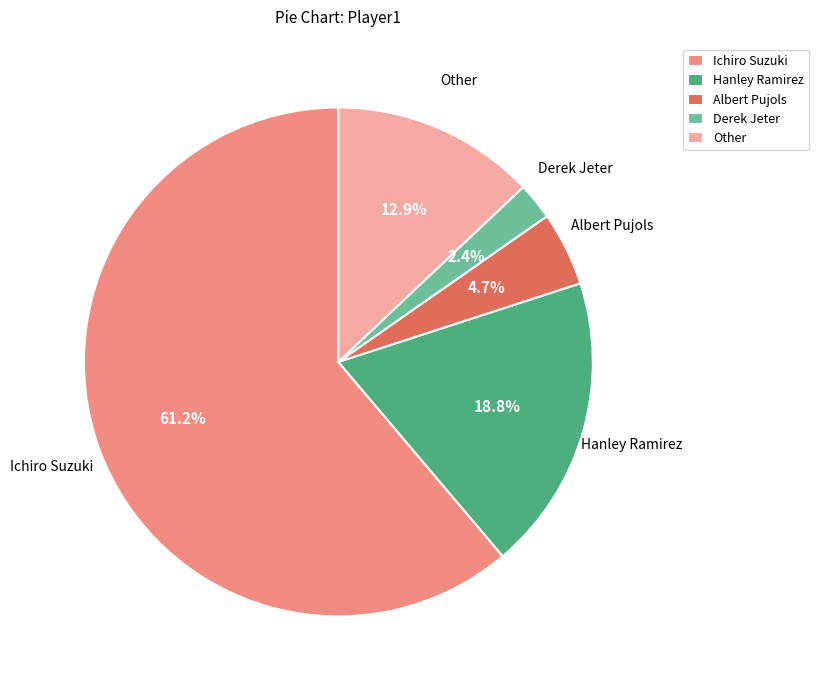

How many segments does this pie chart have?

5